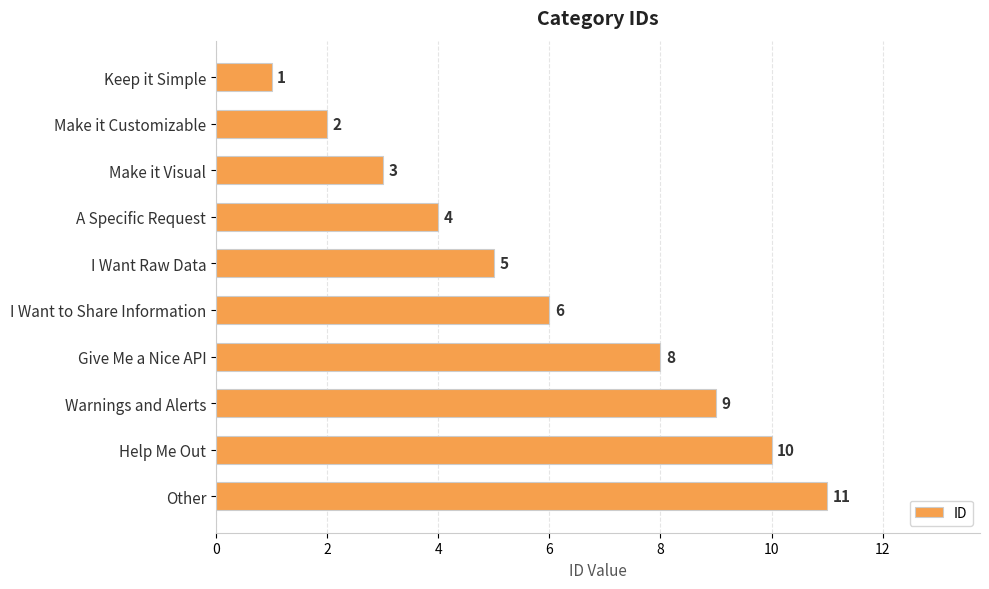

What is the greatest value displayed?

11